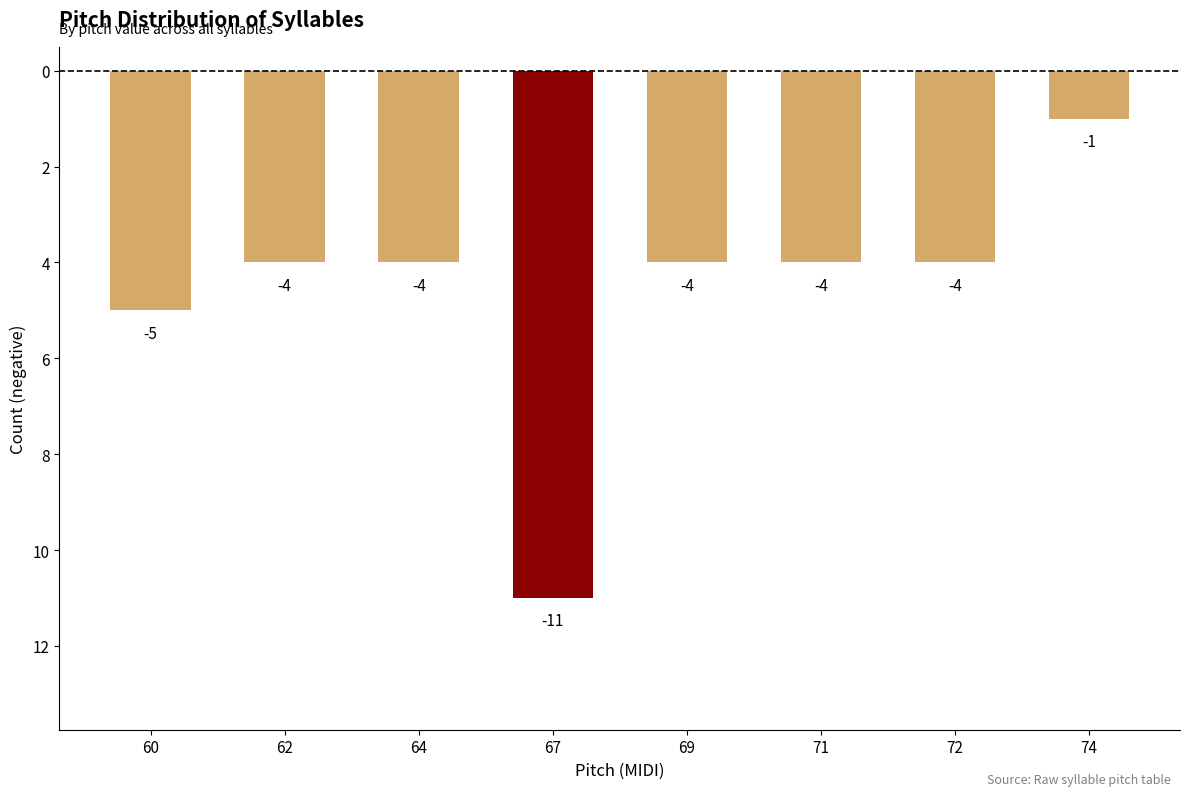

Rank the categories by value from highest to lowest.

74, 62, 64, 69, 71, 72, 60, 67